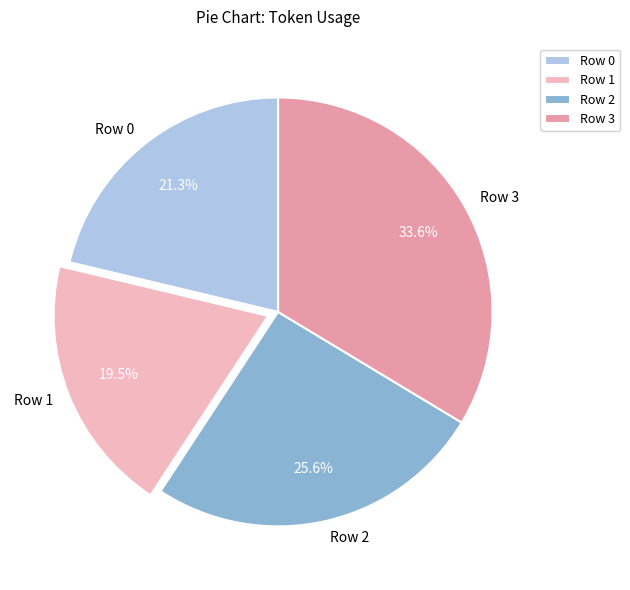

Which has a higher value, Row 2 or Row 0?

Row 2